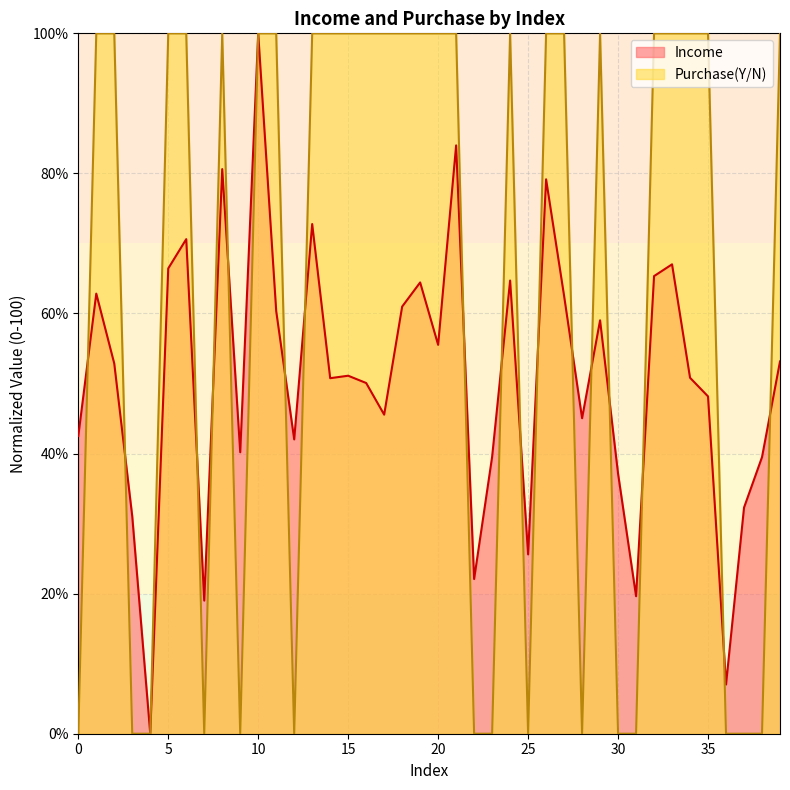

True or false: Purchase(Y/N) and Income cross at least once.

True